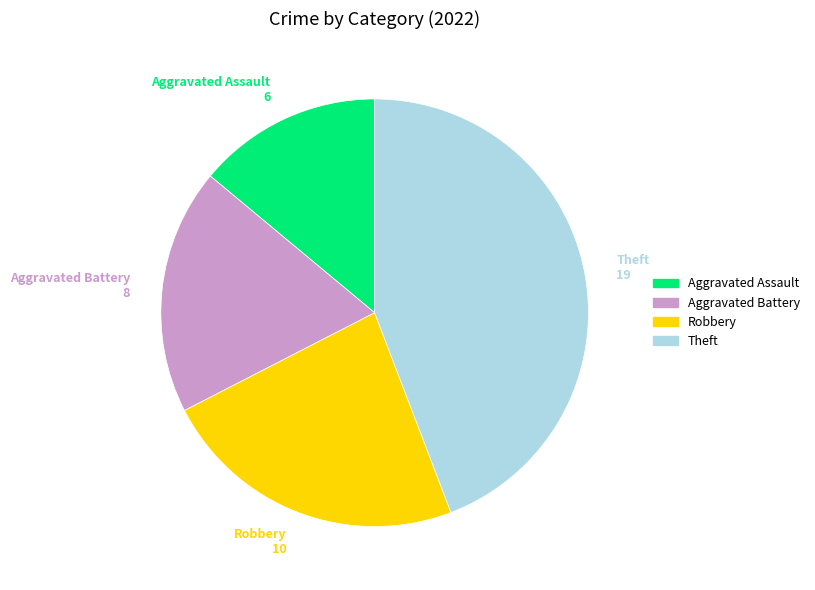

Does Robbery account for over 50% of the chart?

No